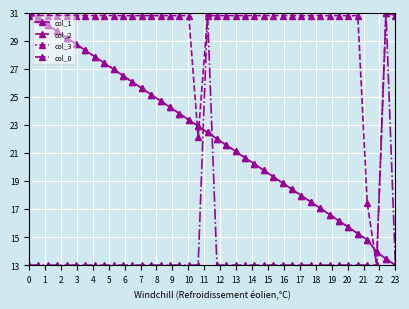

What is the lowest value of the col_3 series?

13.0